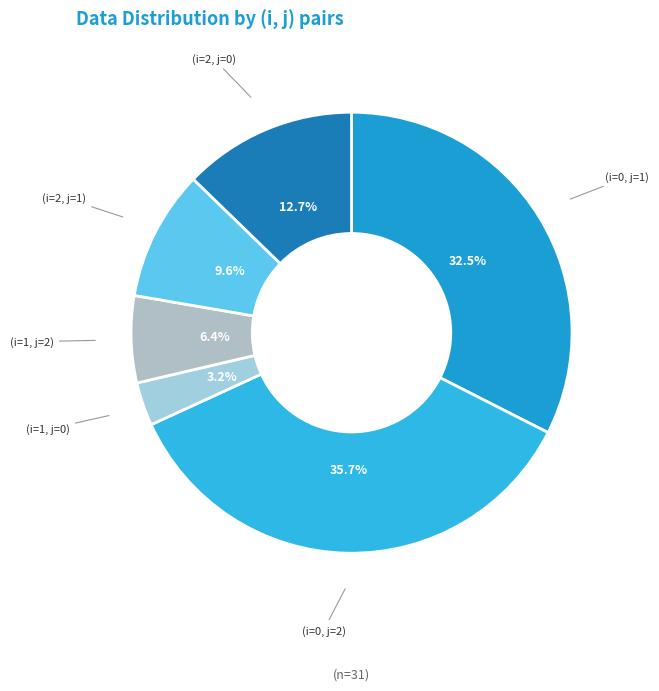

Which category has the biggest portion of the pie?

(i=0, j=2)